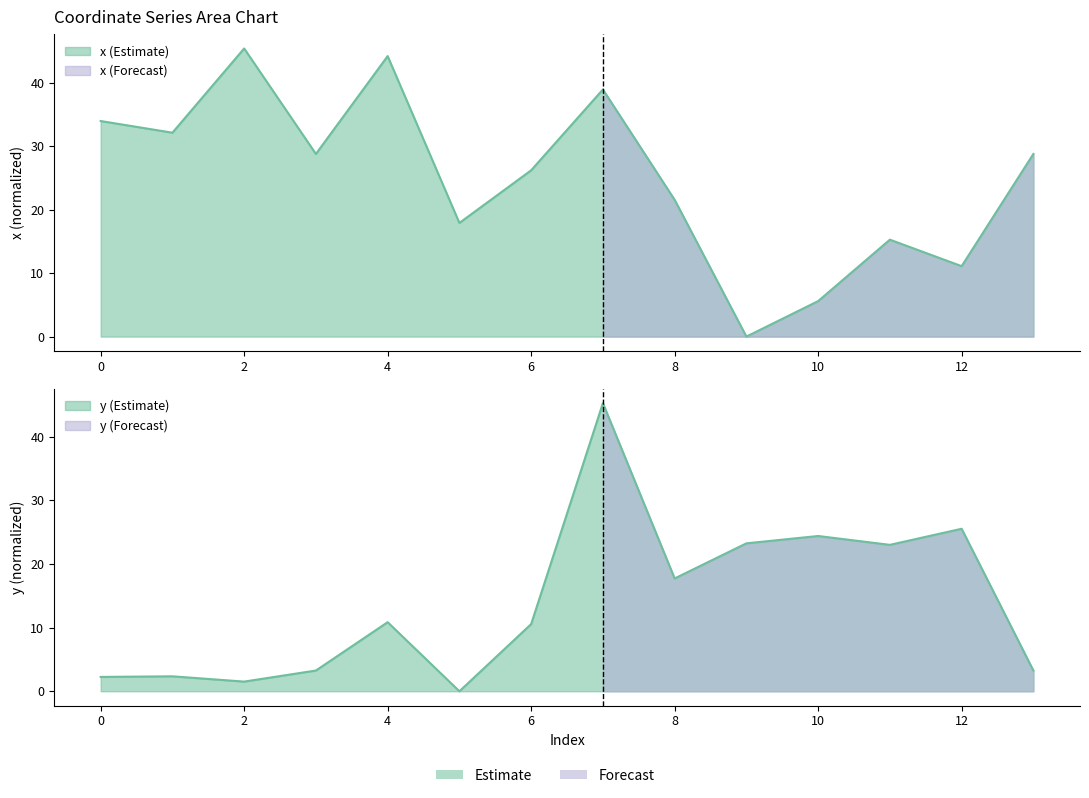

What is the sum of the x values at 1 and 4?

76.3